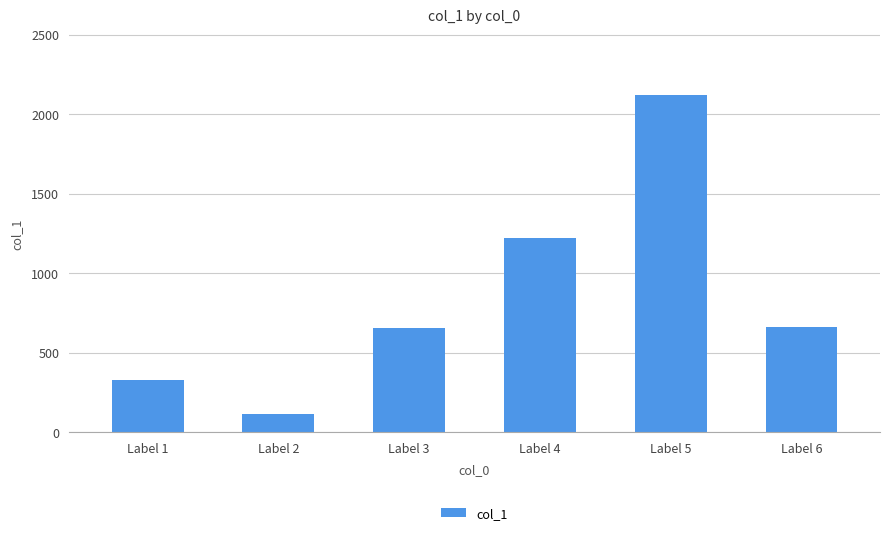

Approximately how many times larger is the value at Label 6 compared to Label 3?

1.0